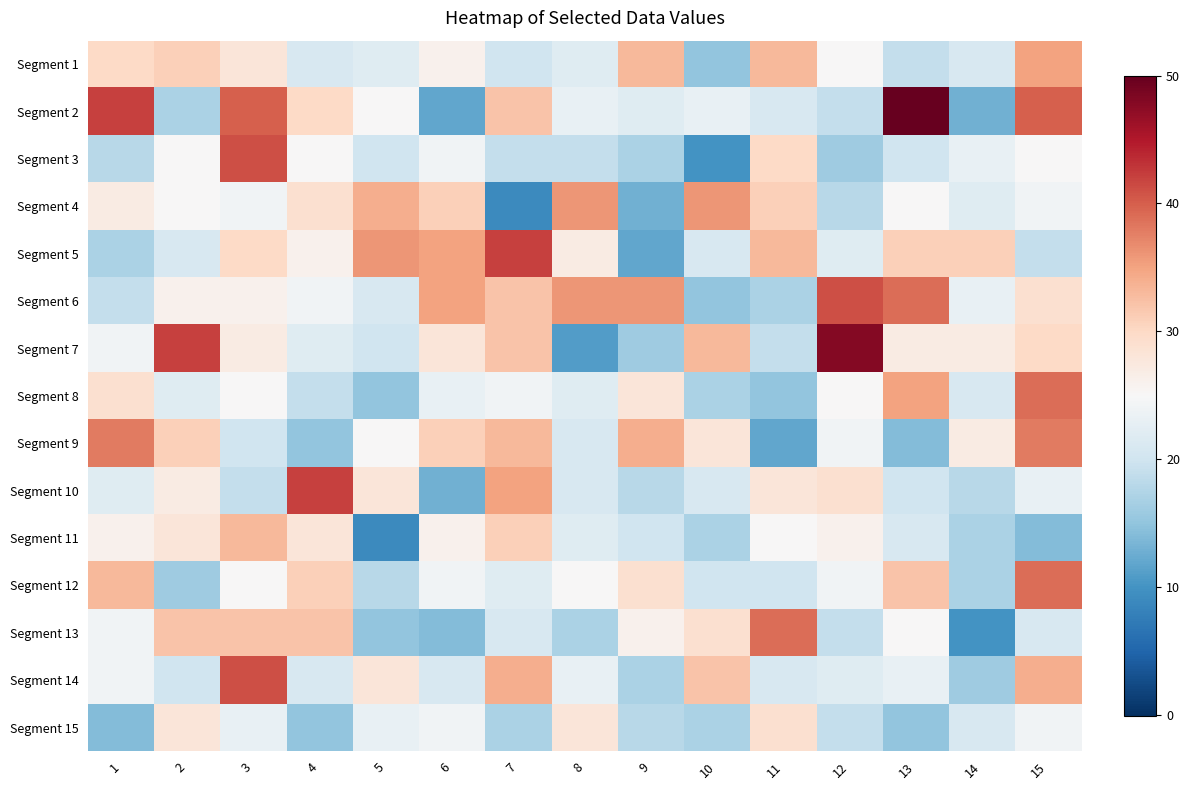

Which has a higher value, 9 or 3?

9